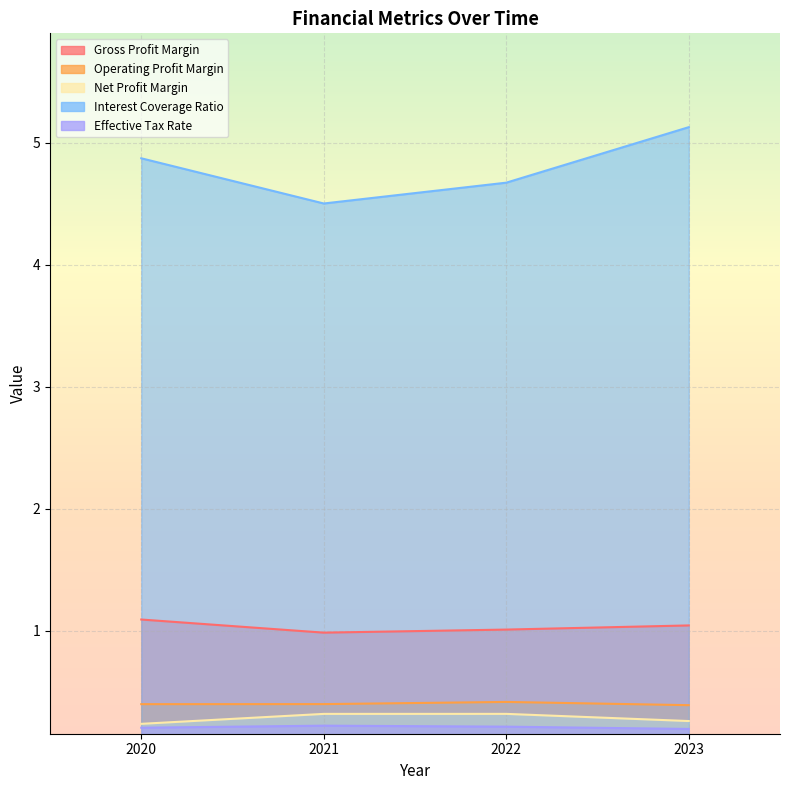

True or false: Interest Coverage Ratio has a value of 5.1 at 2023.

True